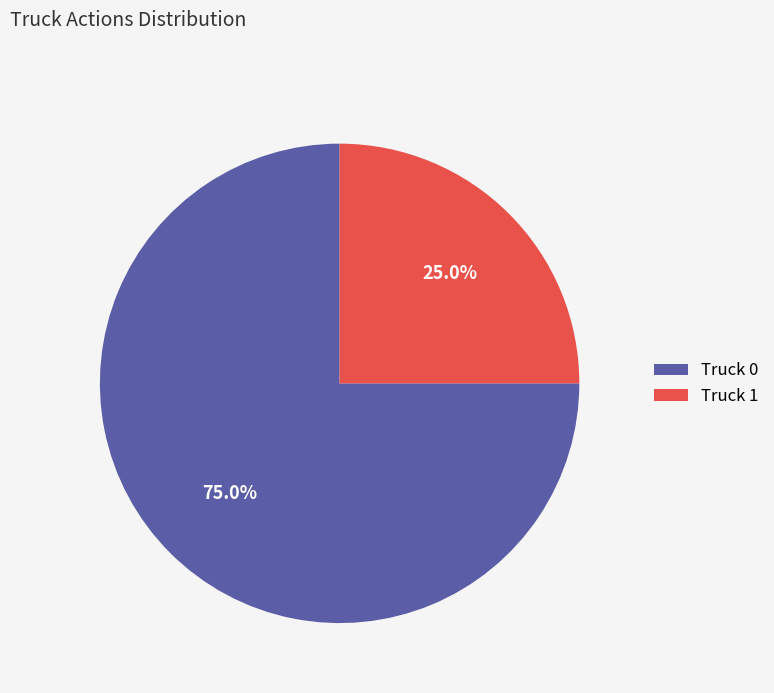

What percentage do Truck 1 and Truck 0 together represent?

100.0%